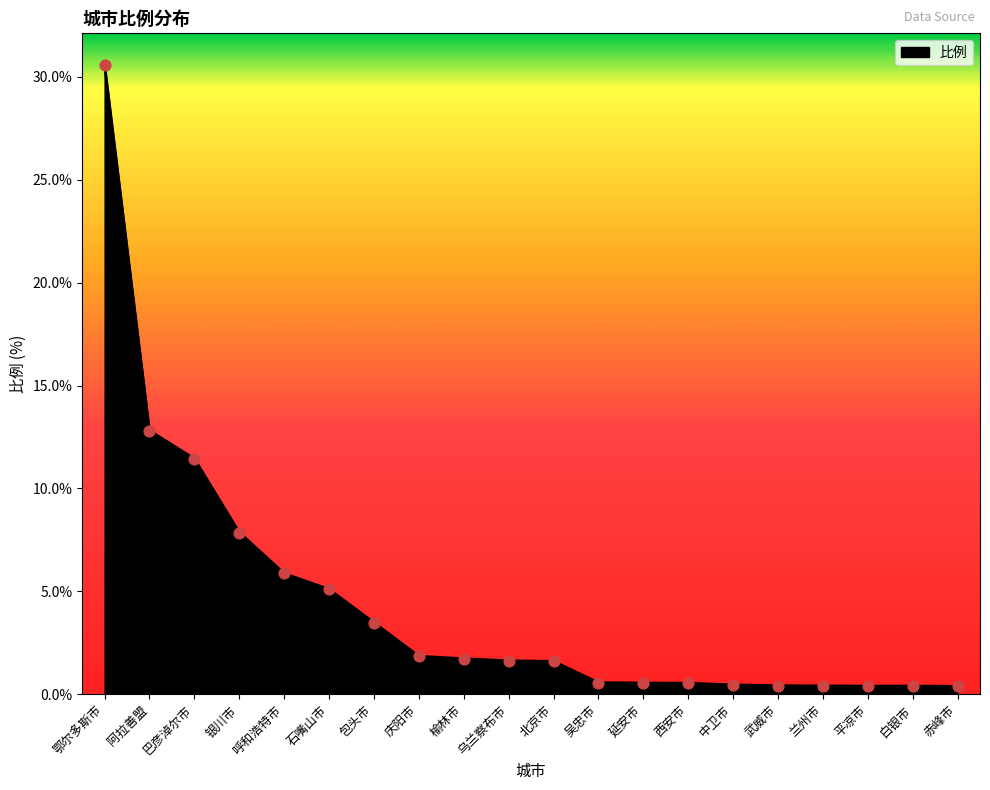

What is the change in value from 呼和浩特市 to 吴忠市?

-5.3